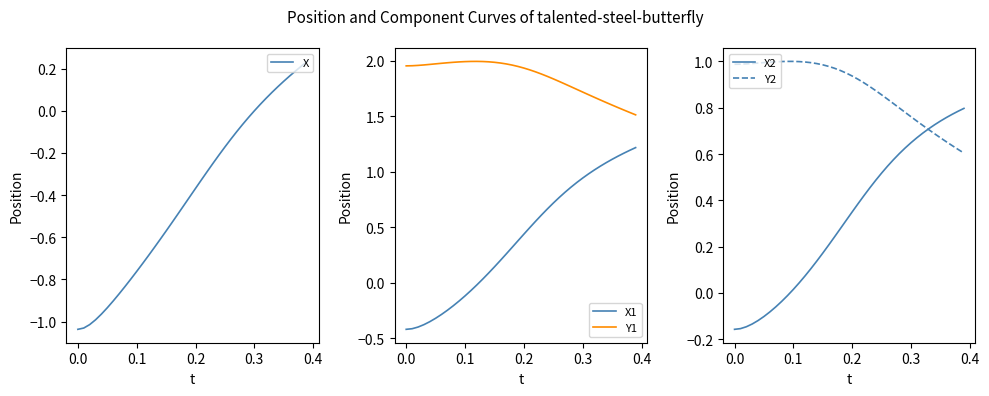

The X1 series shows -0.2 at 0.1. True or false?

False